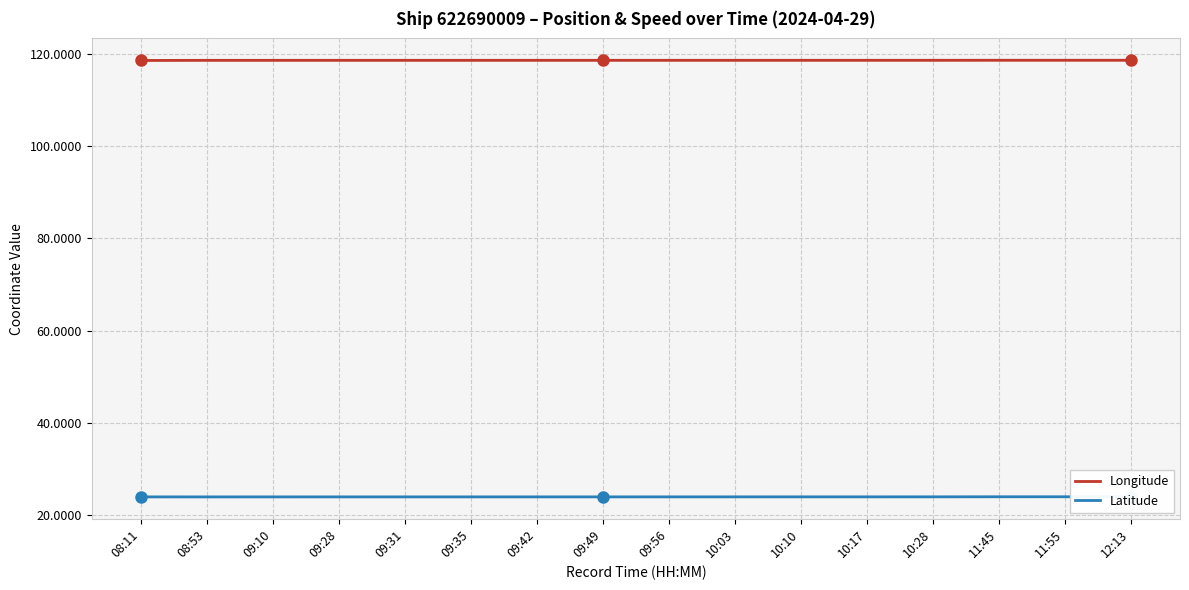

Count the Latitude values in the range 23 to 24.

16